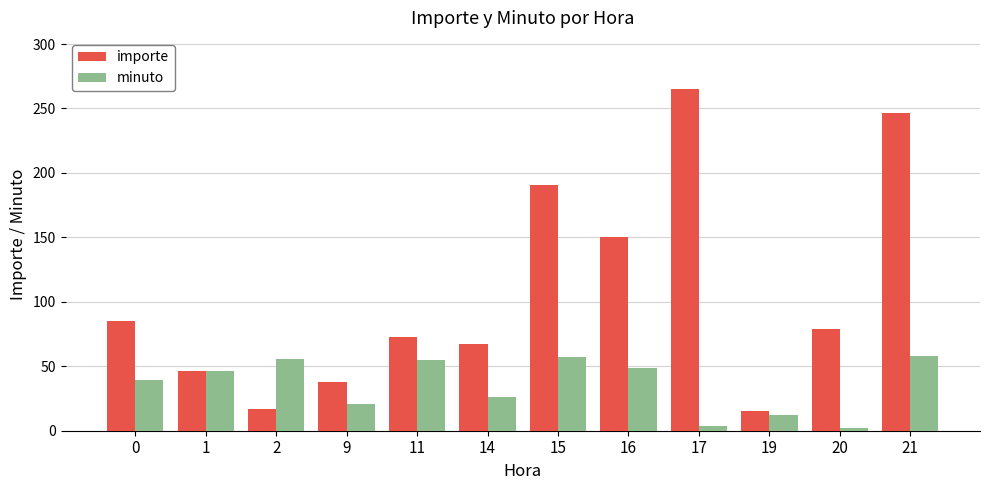

Does the chart contain stacked bars?

No